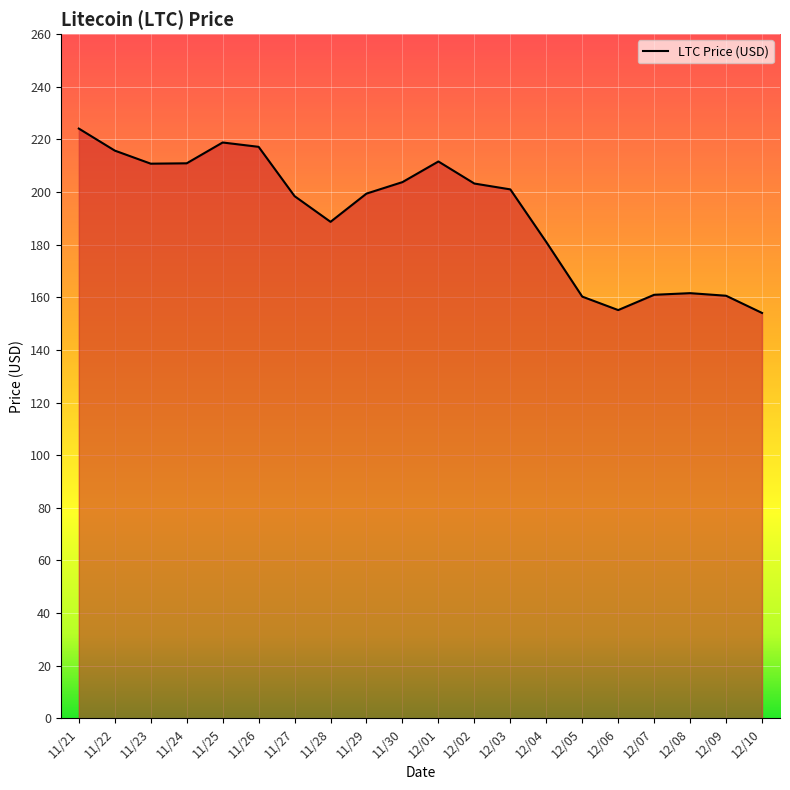

The chart shows a value of 386.1 at 11/25. True or false?

False